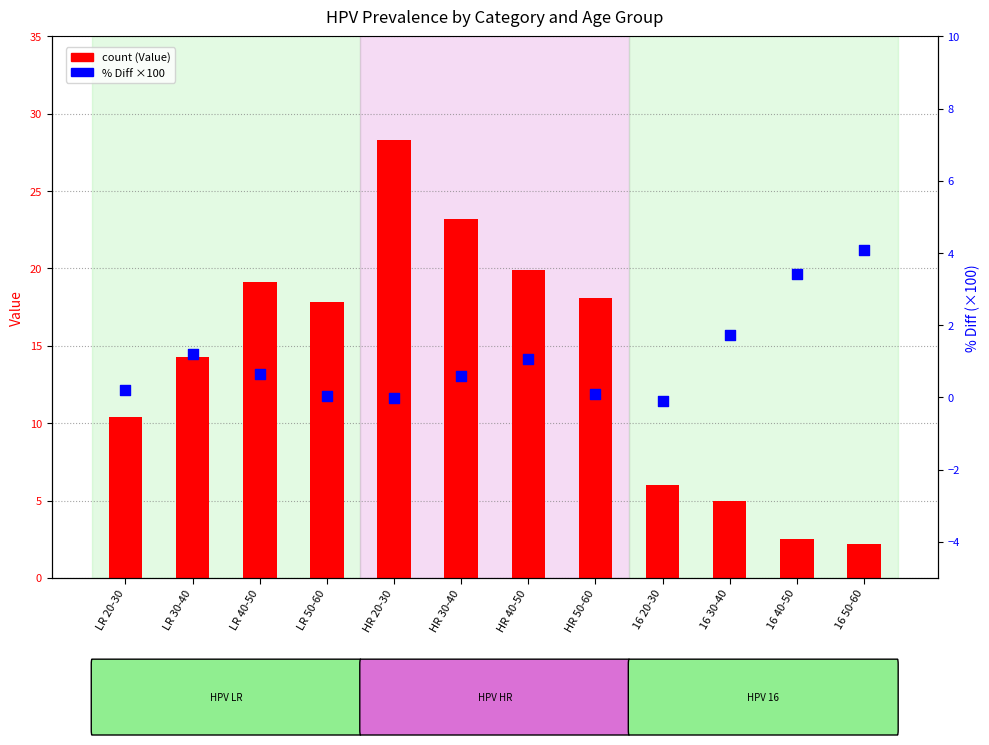

Is the value of % Diff (×100) at 16 30-40 greater than the value of count at LR 50-60?

No